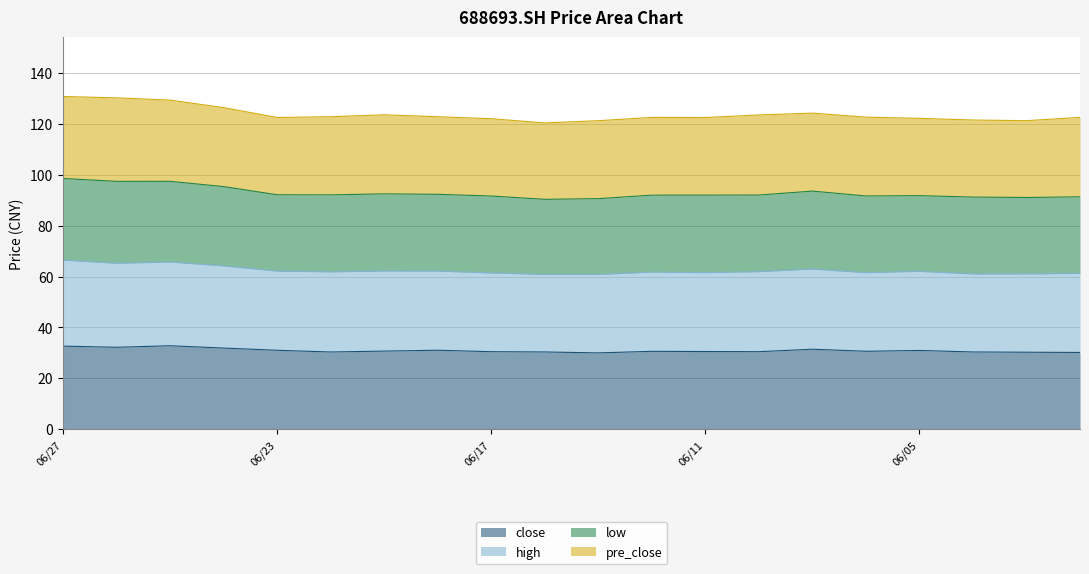

What is the sum of all close values?

619.1